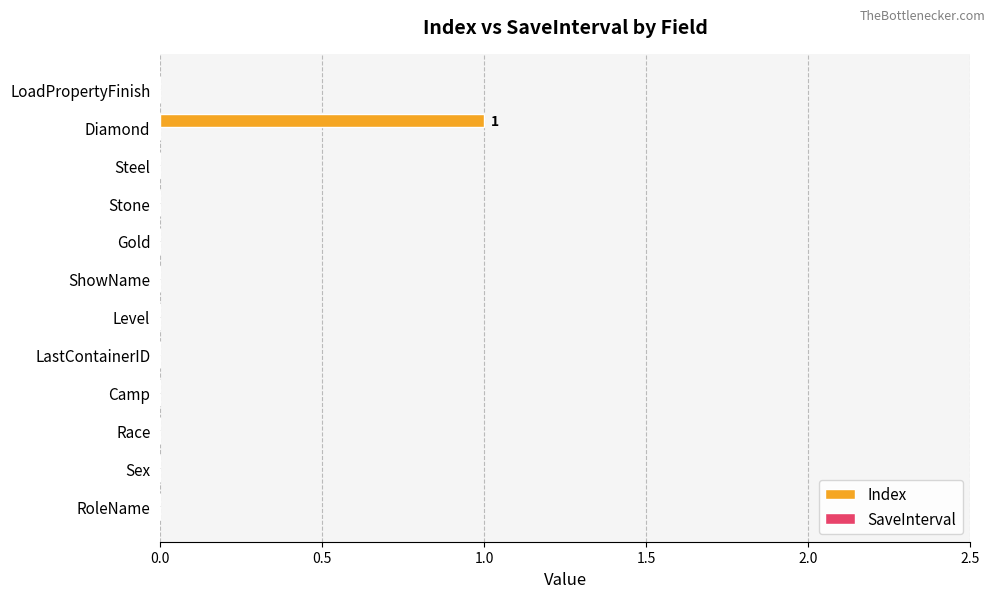

Between LastContainerID and Diamond, which is larger?

Diamond